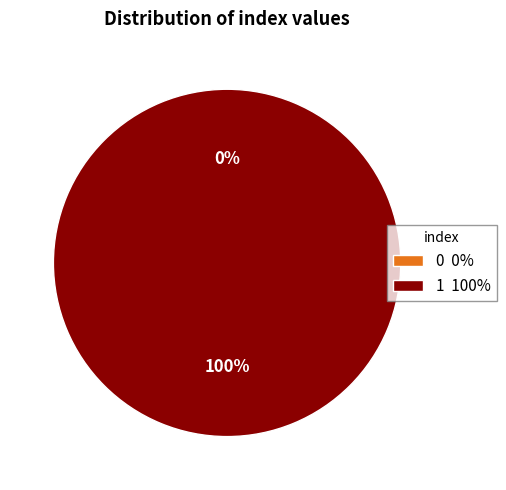

Rank the categories by value from lowest to highest.

0, 1